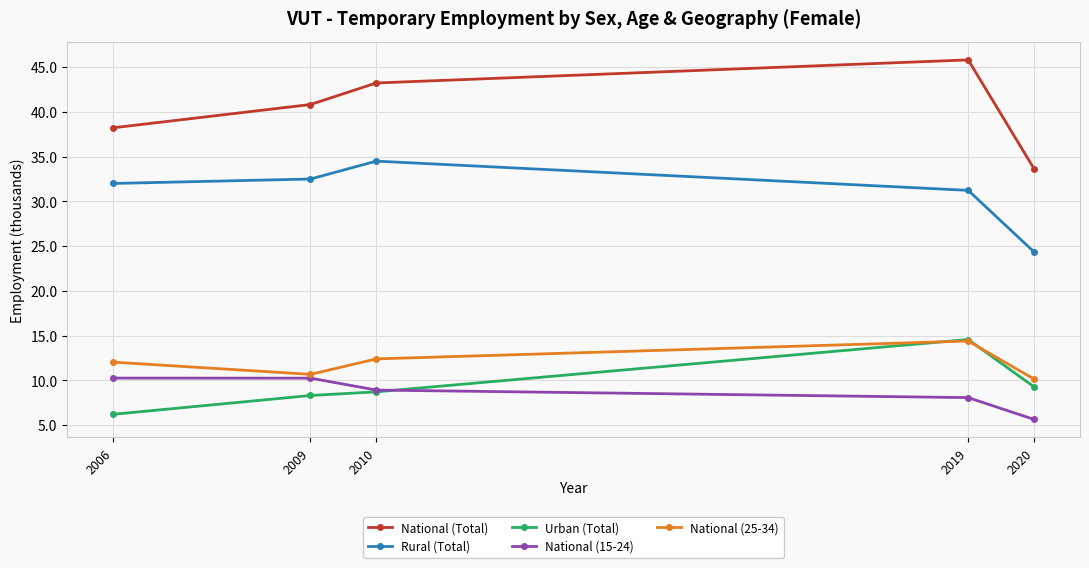

Reading left to right, transcribe all the data shown in this chart.

National (Total): 38.2	40.8	43.2	45.8	33.7
Rural (Total): 32.0	32.5	34.5	31.2	24.4
Urban (Total): 6.2	8.3	8.7	14.6	9.3
National (15-24): 10.3	10.3	8.9	8.1	5.7
National (25-34): 12.0	10.7	12.4	14.4	10.2